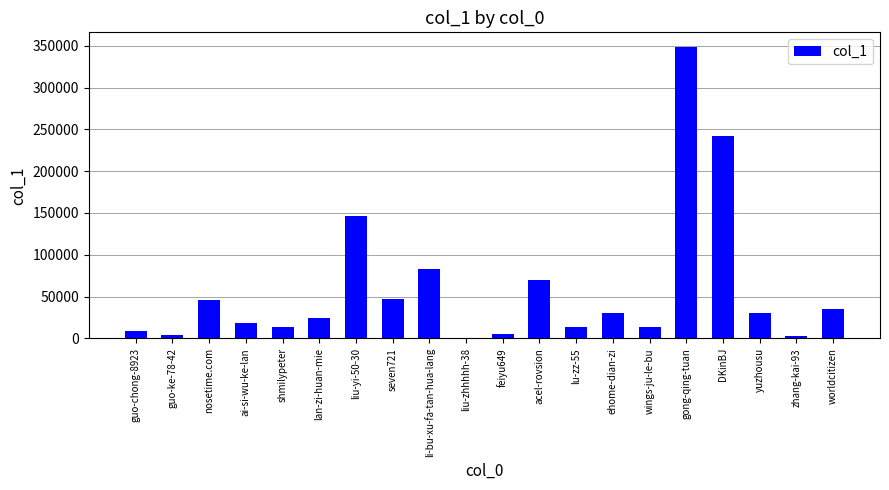

The value at worldcitizen is 50553. True or false?

False